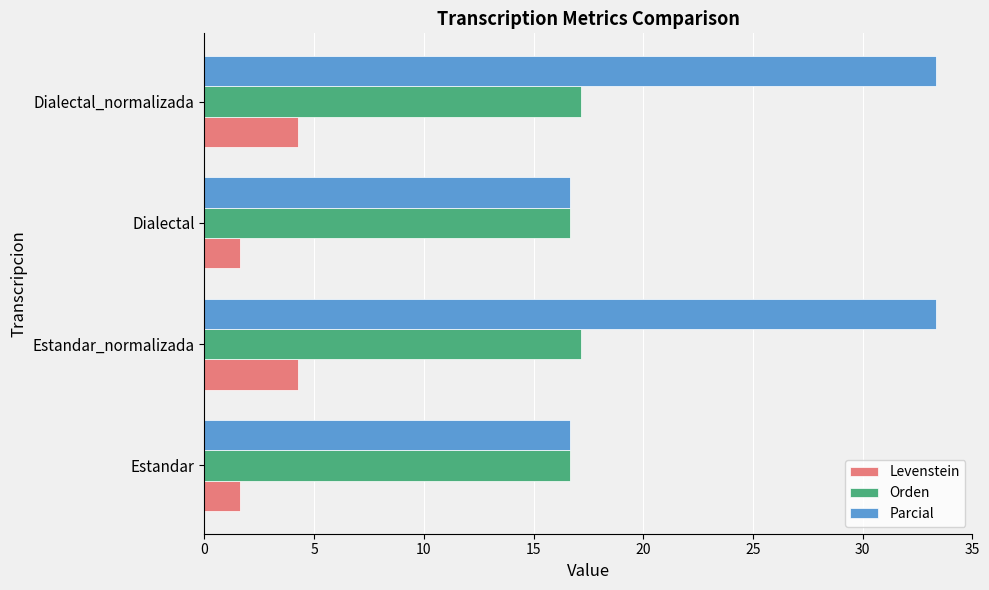

What is the smallest value displayed?

1.6